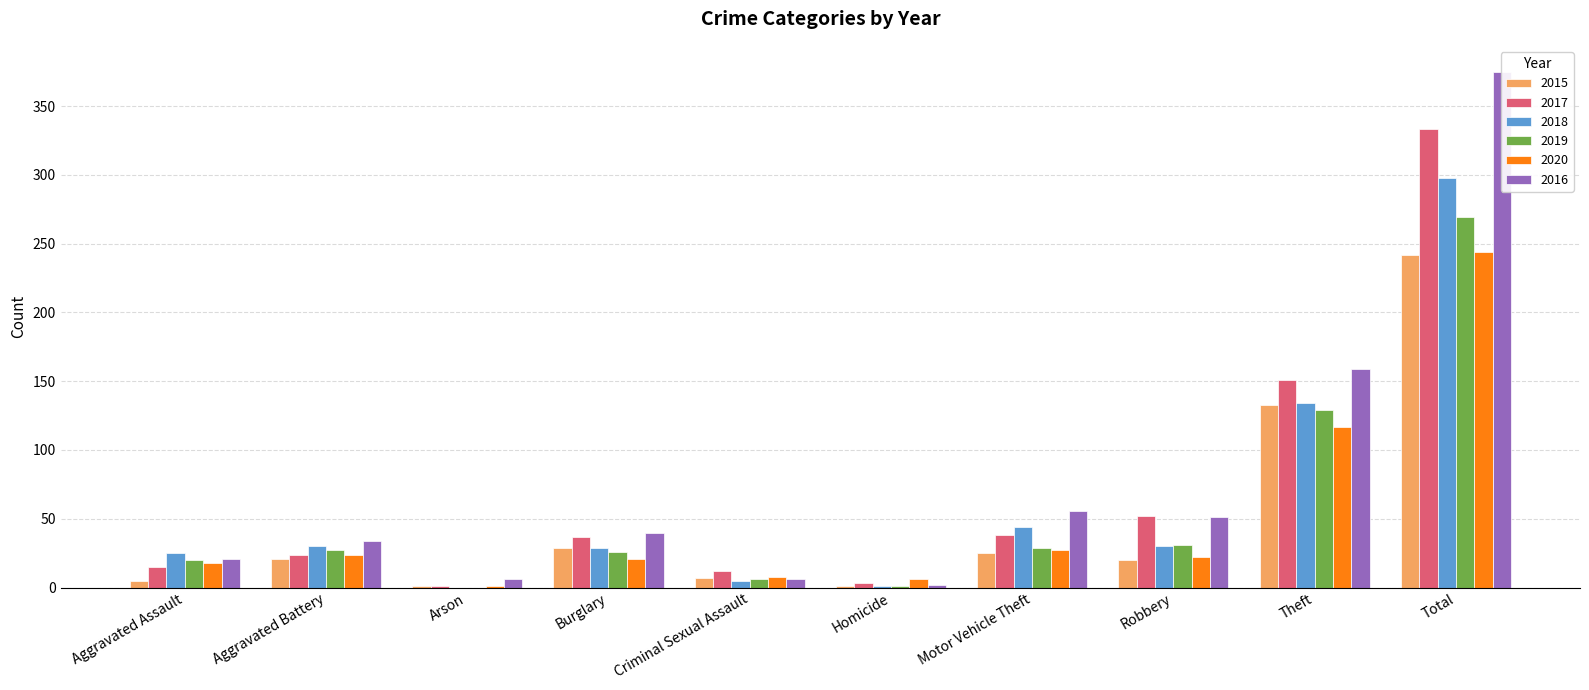

How many bars are there in each group?

6